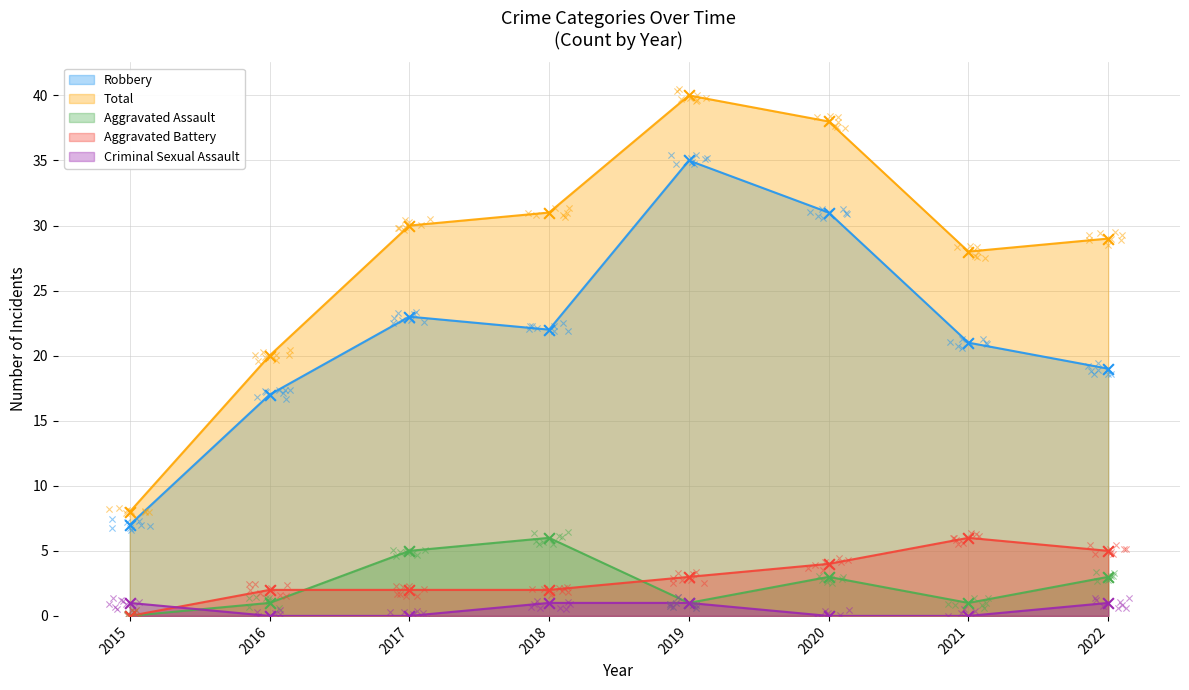

Which series has the largest Y range (max minus min)?

Total